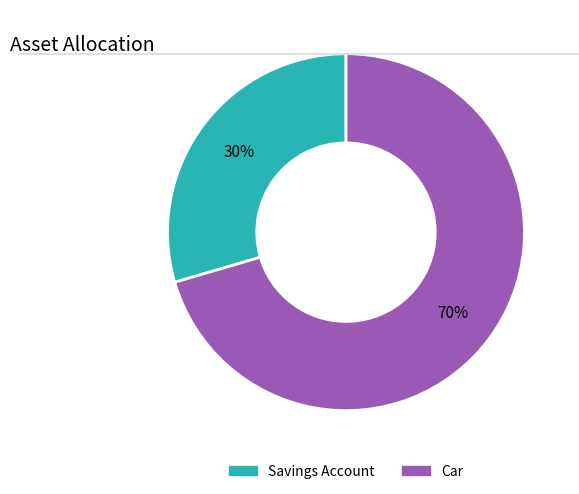

To the nearest percent, what is the combined percentage of Car and Savings Account?

100%